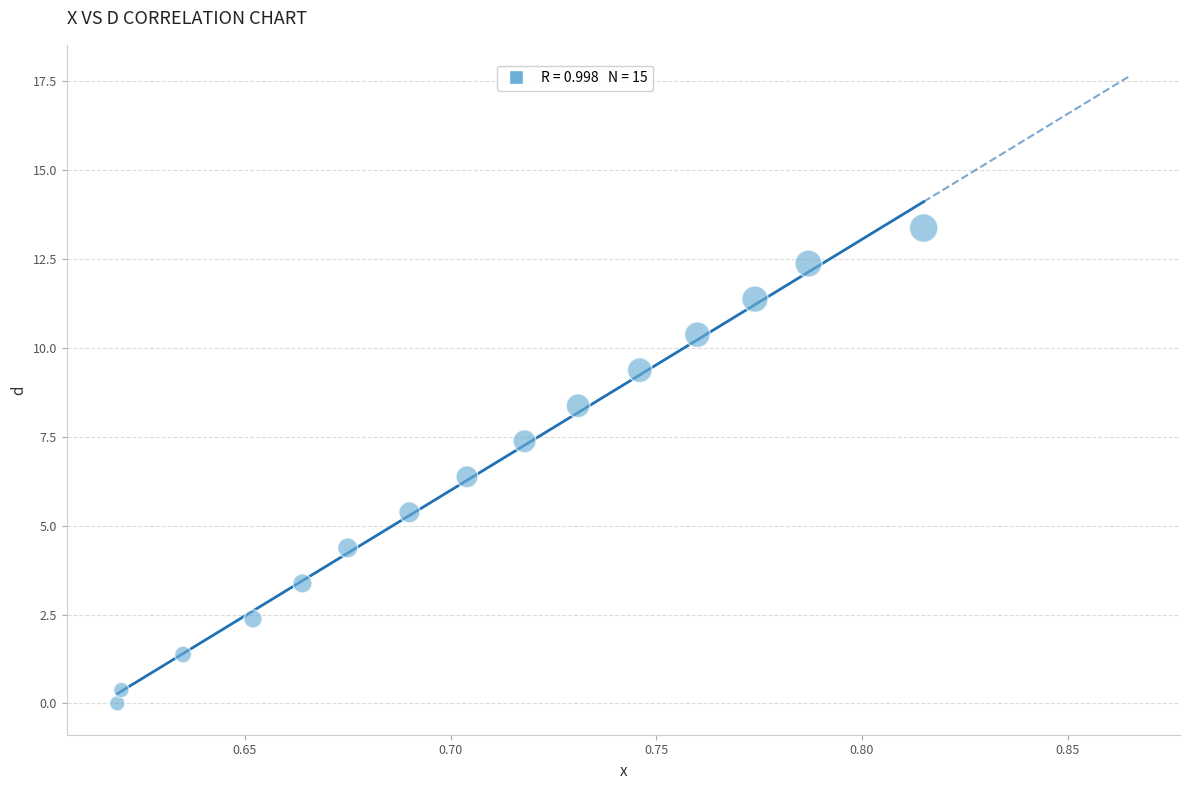

What Y value in the scatter plot is closest to 6?

6.4